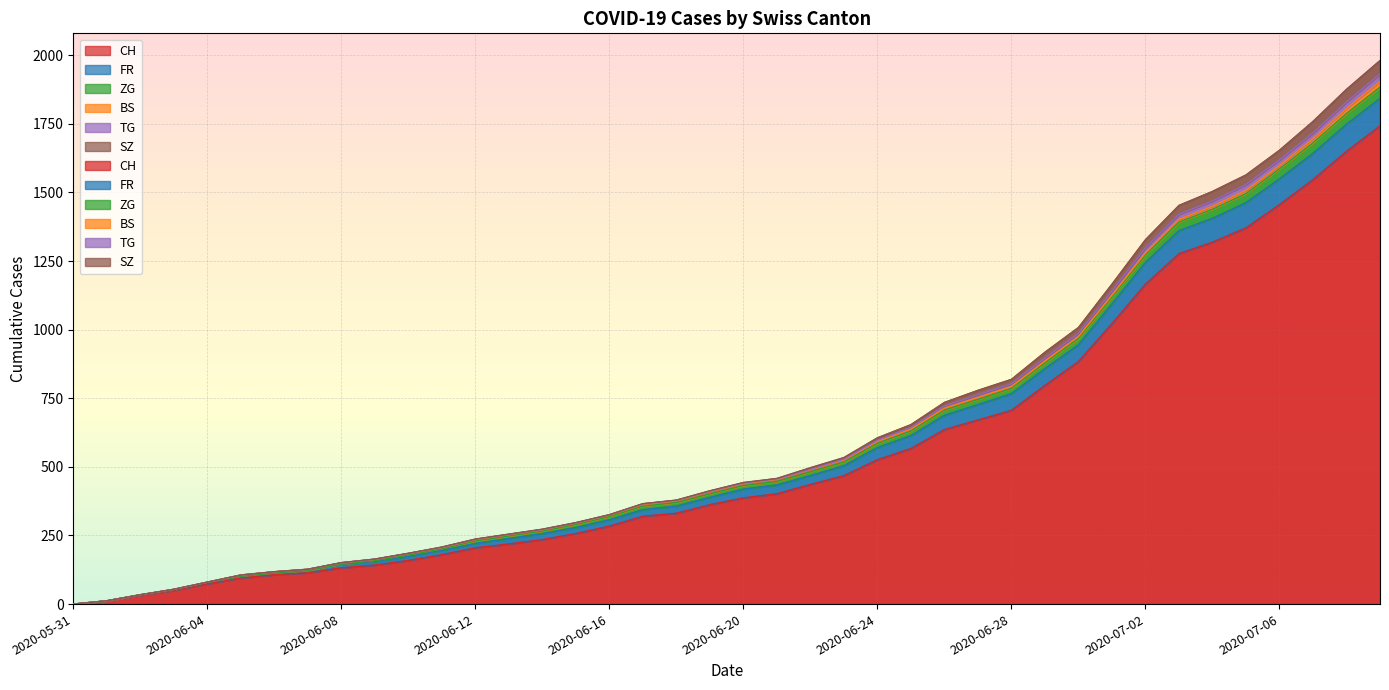

How many categories are shown in the chart?

40